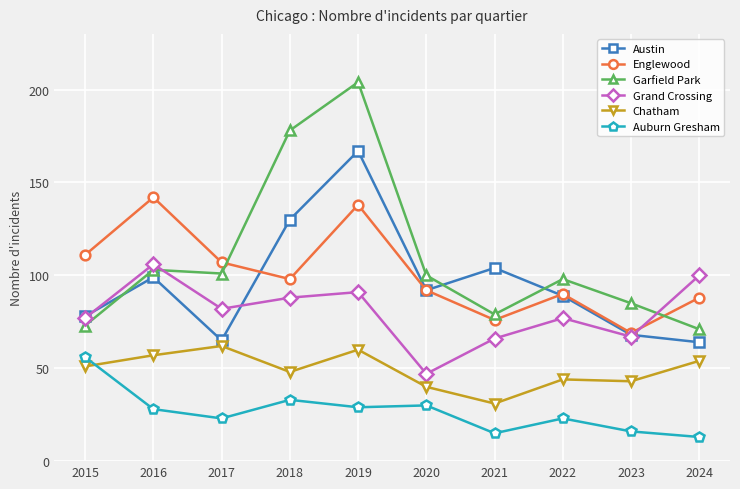

What is the value of the Austin point at the 5th from the left?

167